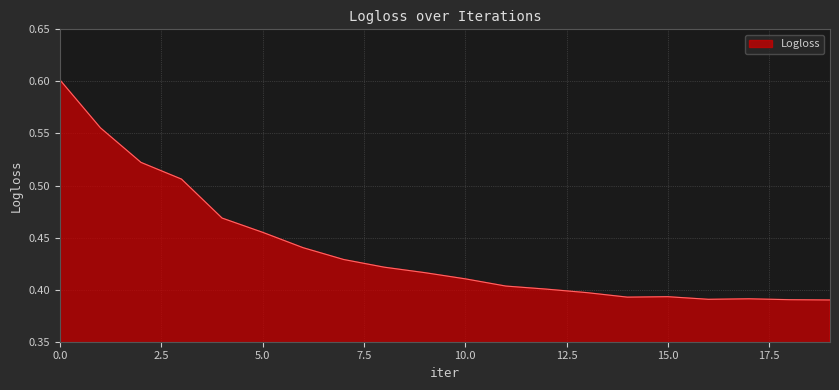

How many distinct data groups are displayed?

1